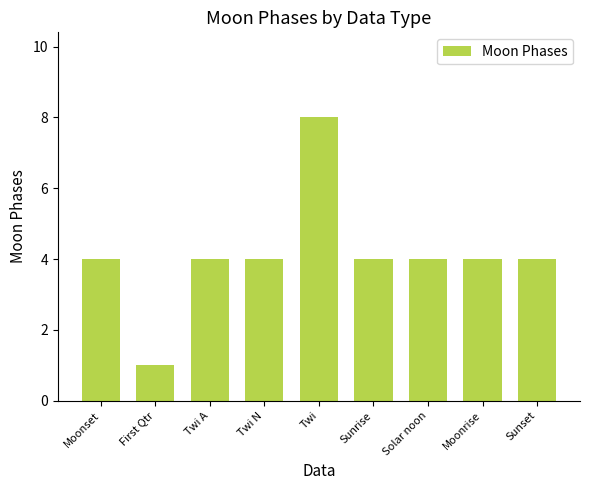

What is the minimum value shown in the chart?

1